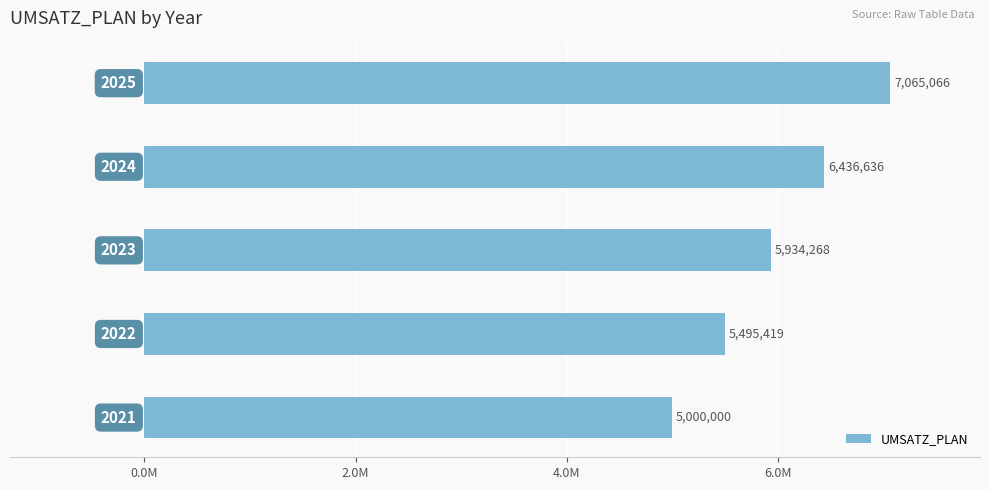

Are the bars horizontal?

Yes